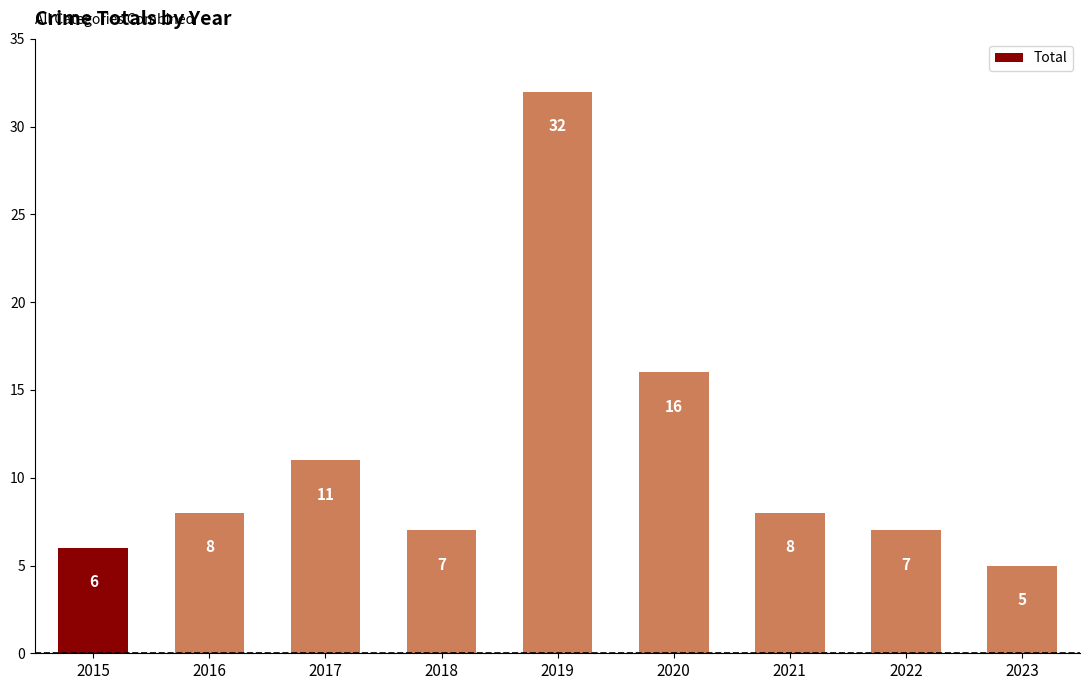

How many bars are there in total?

9